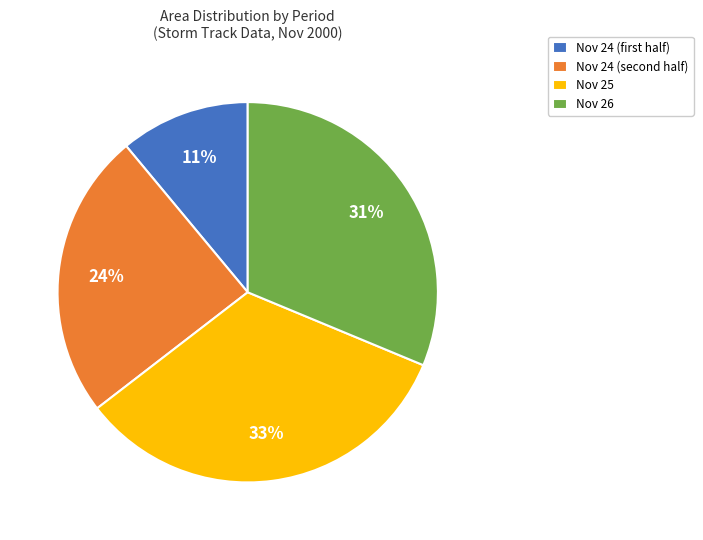

Is it true that Nov 26 is 31% of the pie?

True